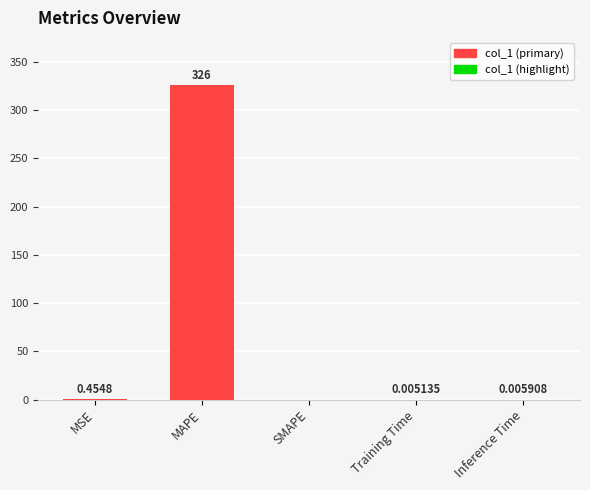

Count the number of categories in the chart.

5